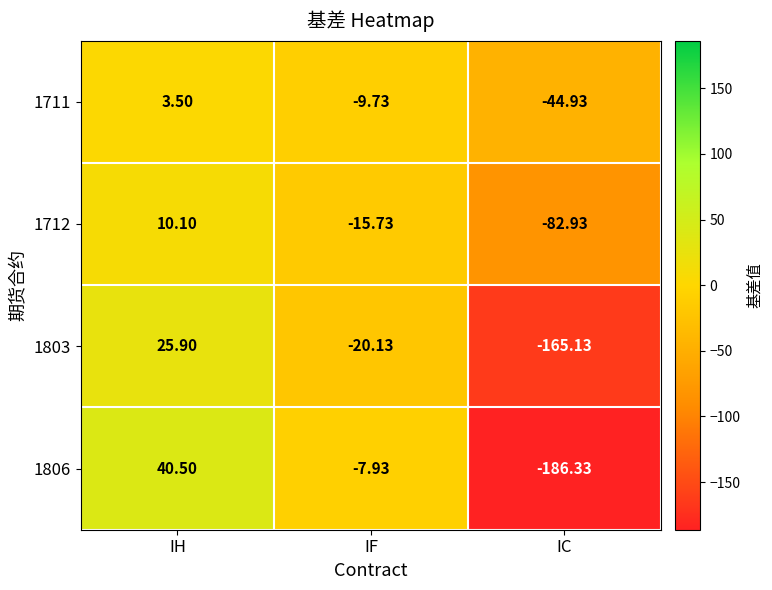

List the labels in order of 1712 value, smallest first.

IC, IF, IH